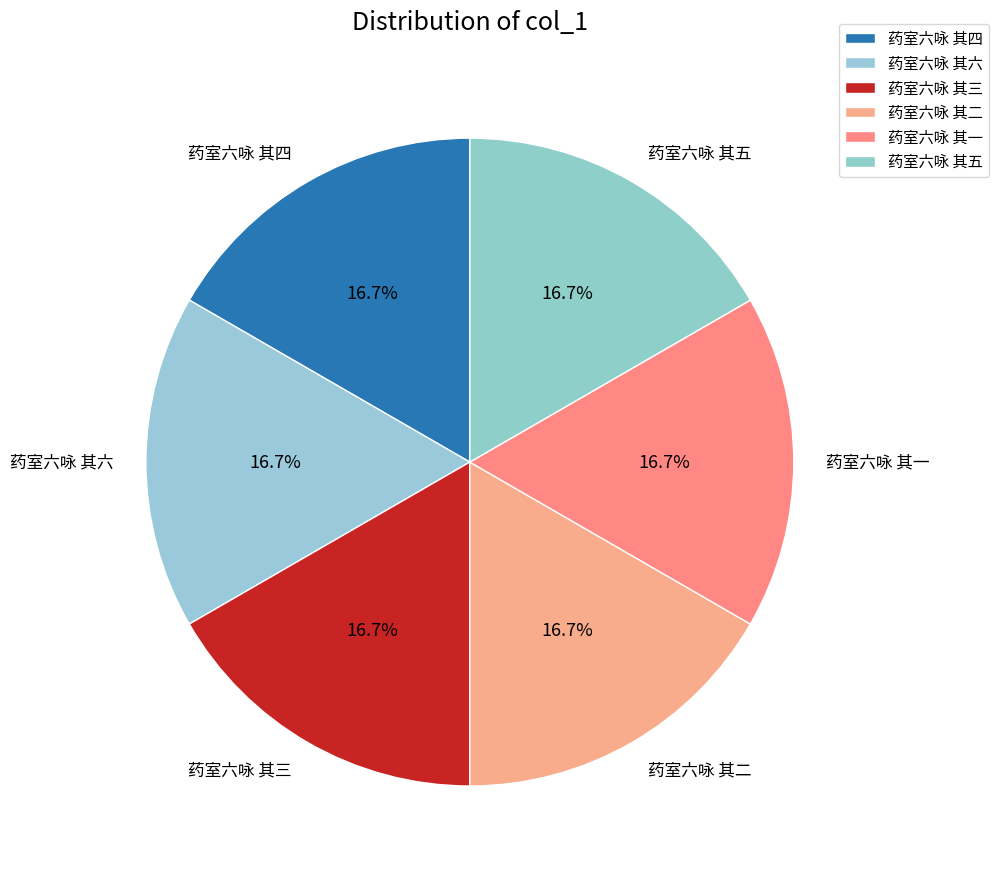

What percentage do 药室六咏 其六 and 药室六咏 其一 together represent?

33.3%